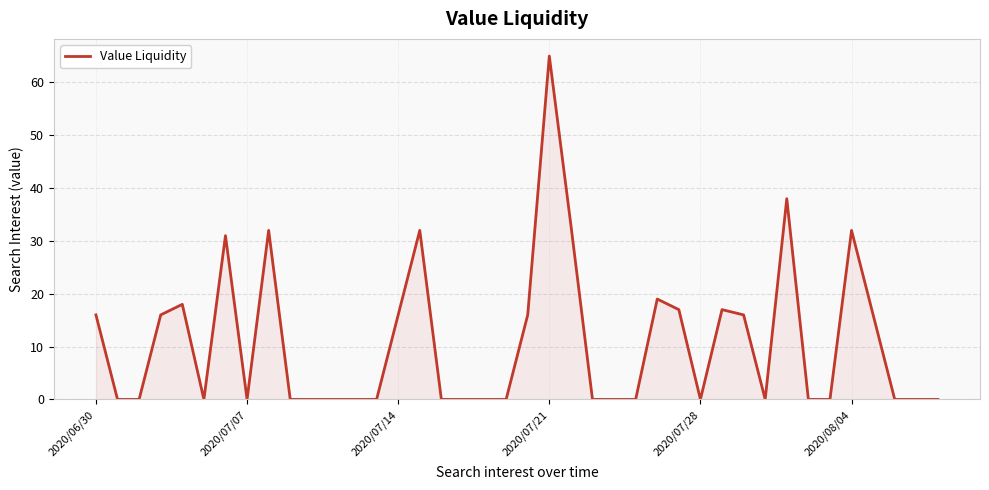

What is the maximum value shown in the chart?

65